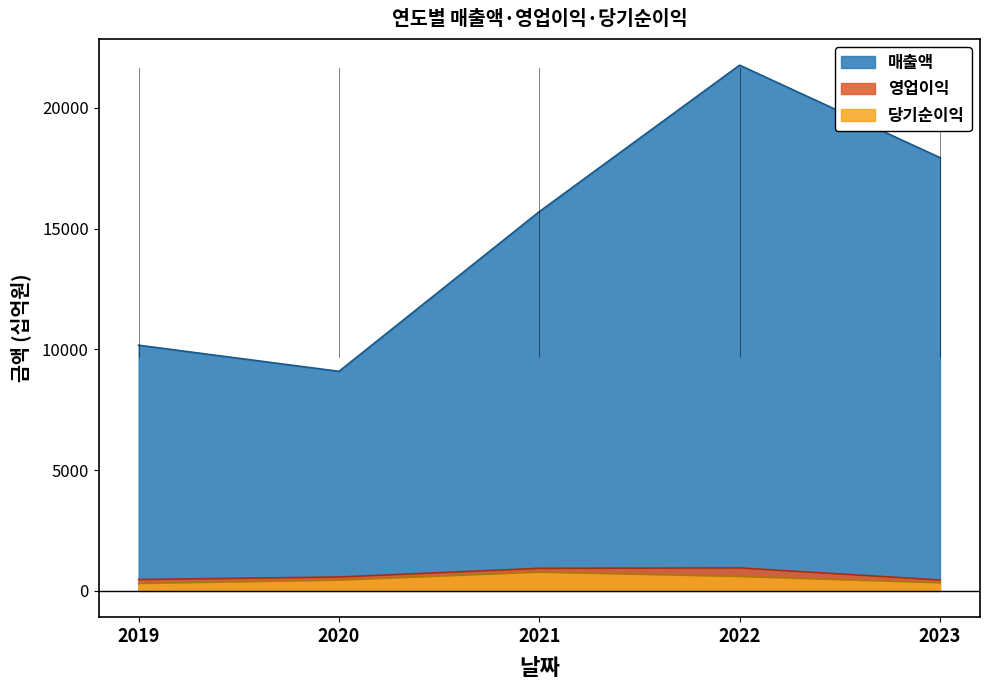

True or false: 매출액 and 영업이익 intersect in this chart.

False